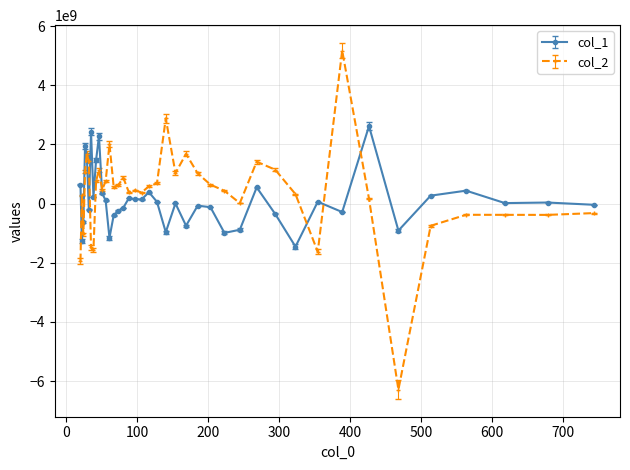

What is the minimum value shown in the chart?

-6289283717.4